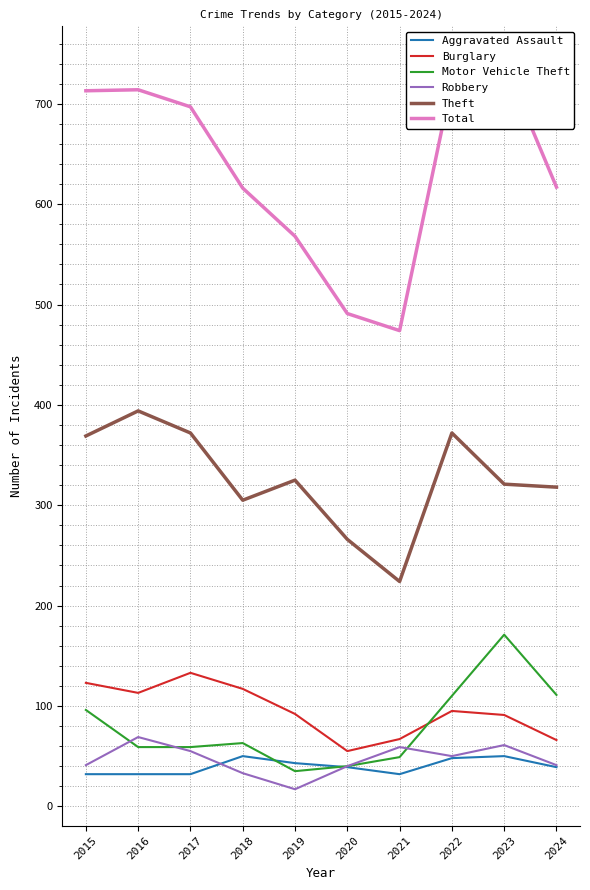

Where is Aggravated Assault nearest to the value 41?

2019